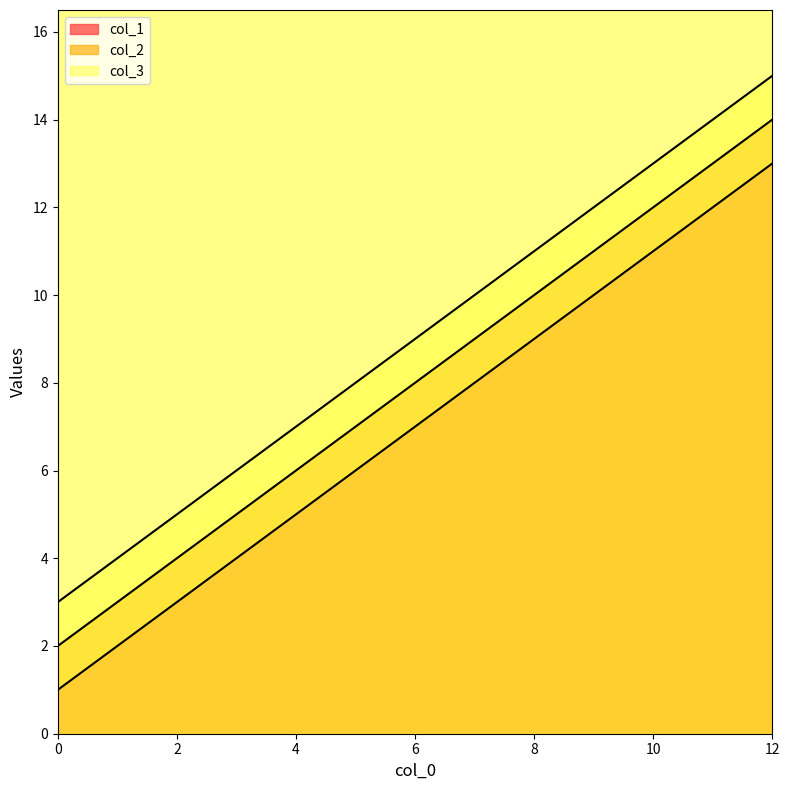

Which series changed the most between 4 and 8?

col_1